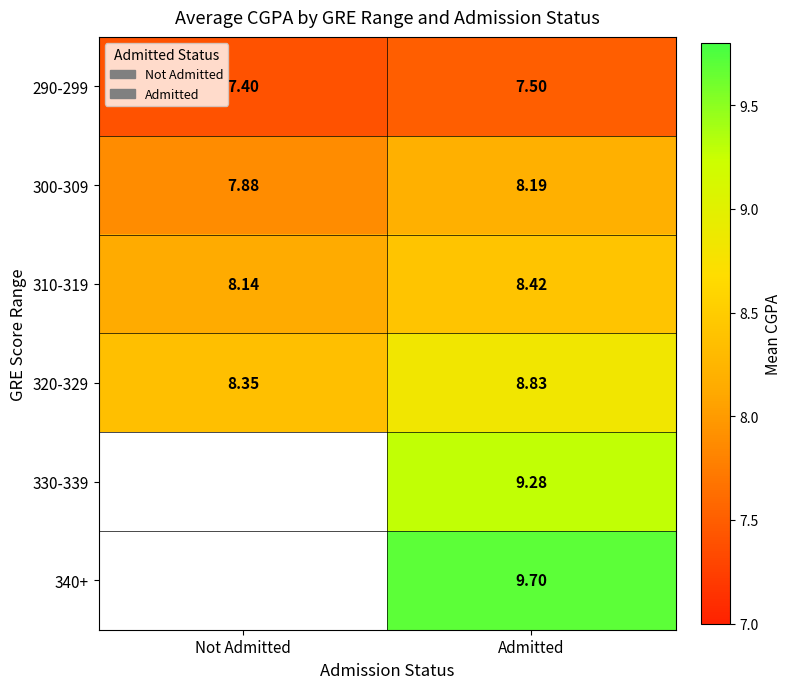

Is it true that 330-339 equals 9.3 at Admitted?

True